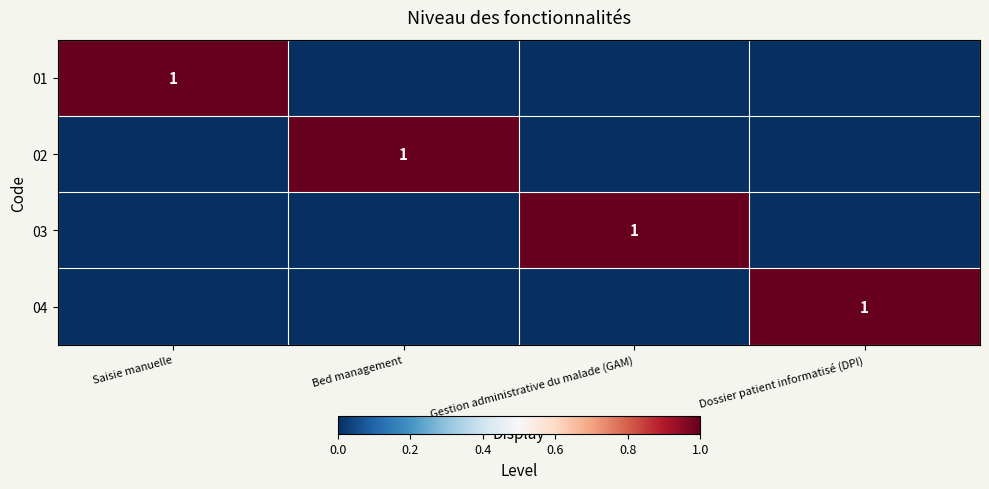

True or false: 04 has a value of 2 at Dossier patient informatisé (DPI).

False